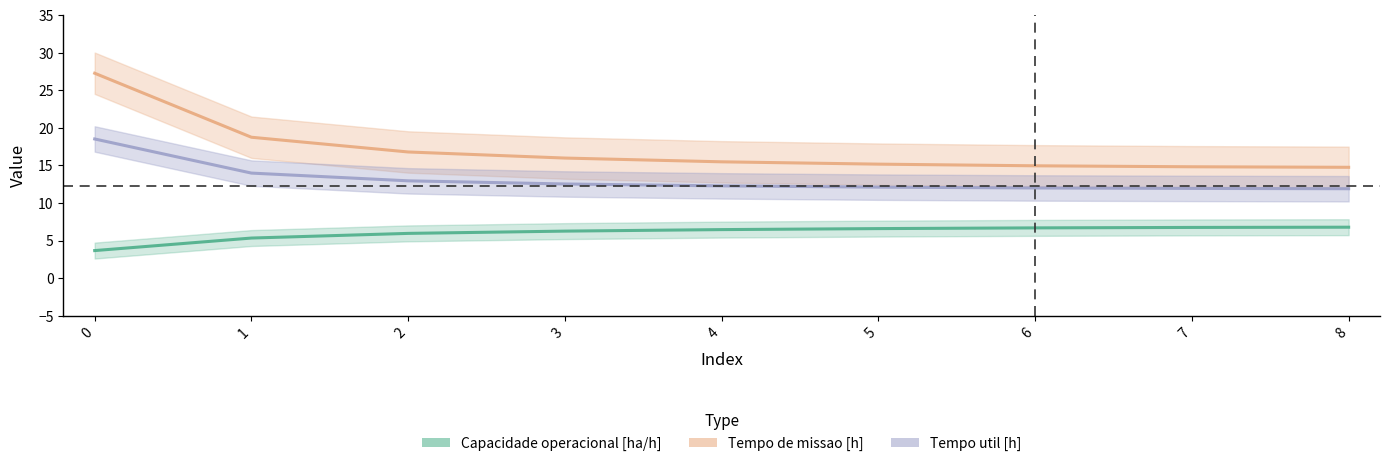

Reading left to right, transcribe all the data shown in this chart.

Capacidade operacional [ha/h]: 0=3.7	1=5.3	2=6.0	3=6.3	4=6.5	5=6.6	6=6.7	7=6.7	8=6.8
Tempo de missao [h]: 0=27.3	1=18.8	2=16.8	3=16.0	4=15.5	5=15.2	6=14.9	7=14.8	8=14.8
Tempo util [h]: 0=18.5	1=14.0	2=12.9	3=12.5	4=12.3	5=12.1	6=12.0	7=11.9	8=11.9